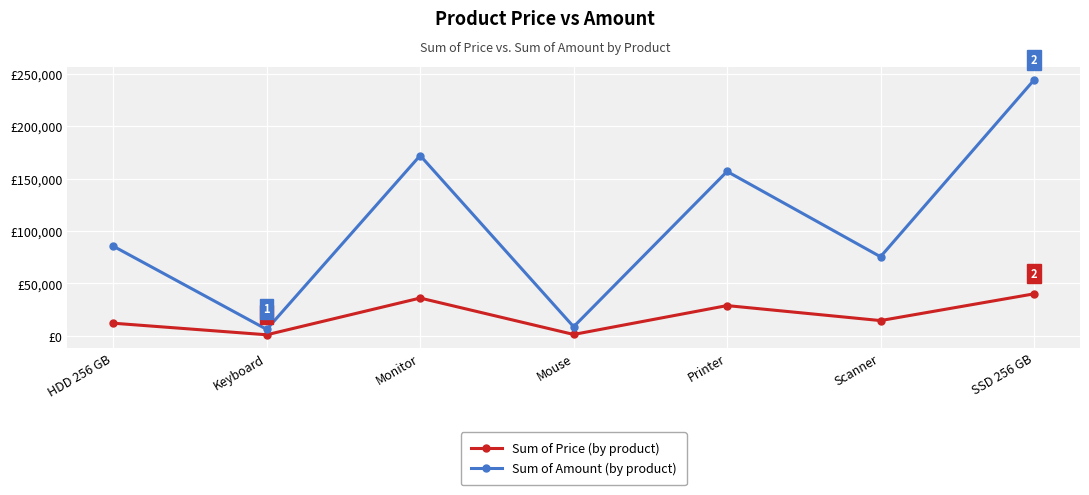

What is the label of the 4th point from the right?

Mouse